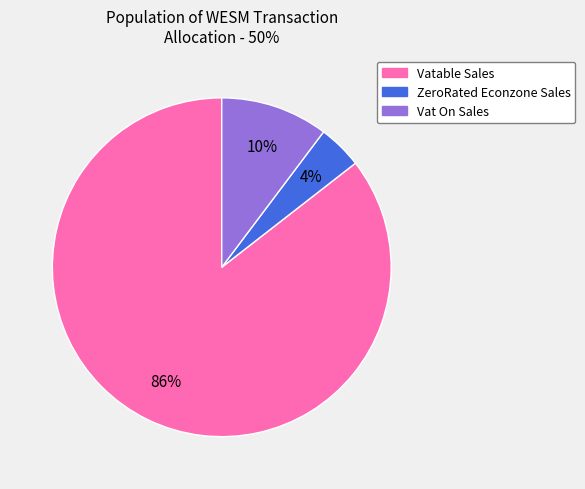

What percentage is the Vat On Sales slice, to the nearest percent?

10%